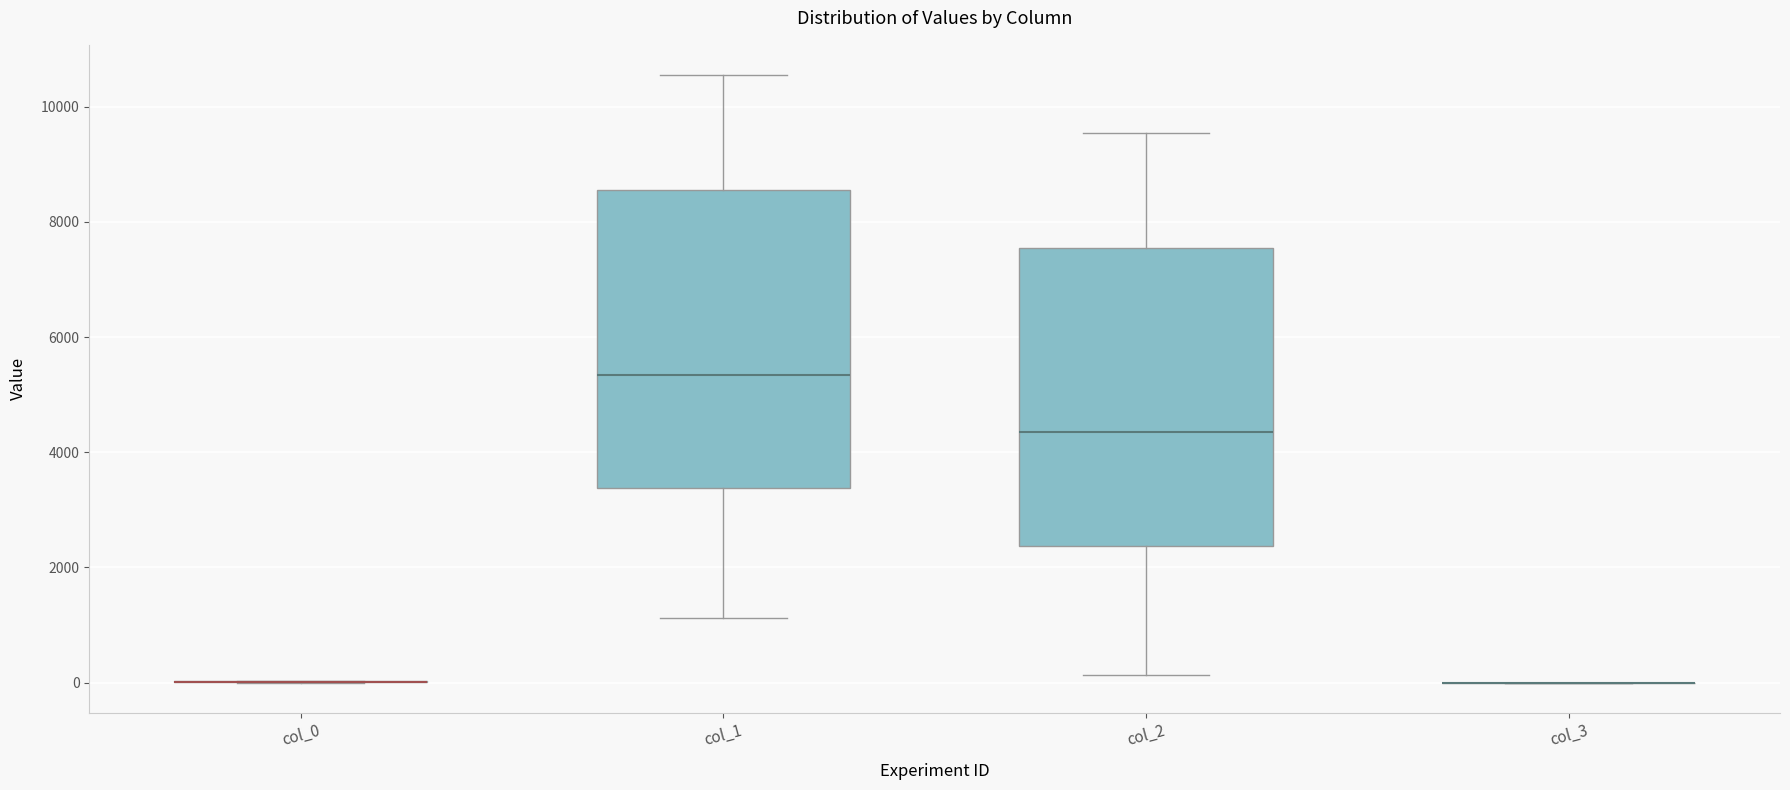

Reading left to right, read every box against the y-axis: the position of its median line, the range the box covers, and the ends of its whiskers. The values are not printed on the chart, so give them approximately, as read against the axis.

col_0: box collapsed to a line at 0, whiskers 0 to 0
col_1: median 5400, box 3400 to 8600, whiskers 1200 to 10600
col_2: median 4400, box 2400 to 7600, whiskers 200 to 9600
col_3: box collapsed to a line at 0, whiskers 0 to 0